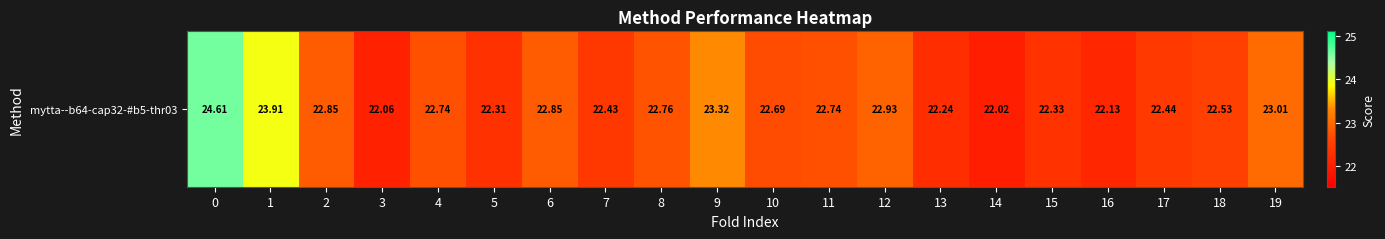

At which label is the value closest to 23?

19